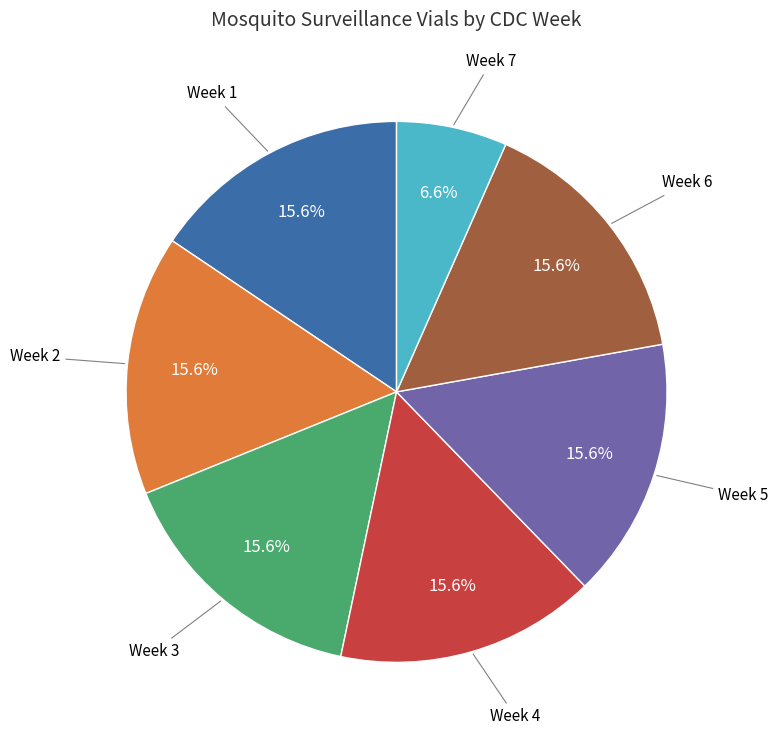

Is there a majority slice in this chart?

No